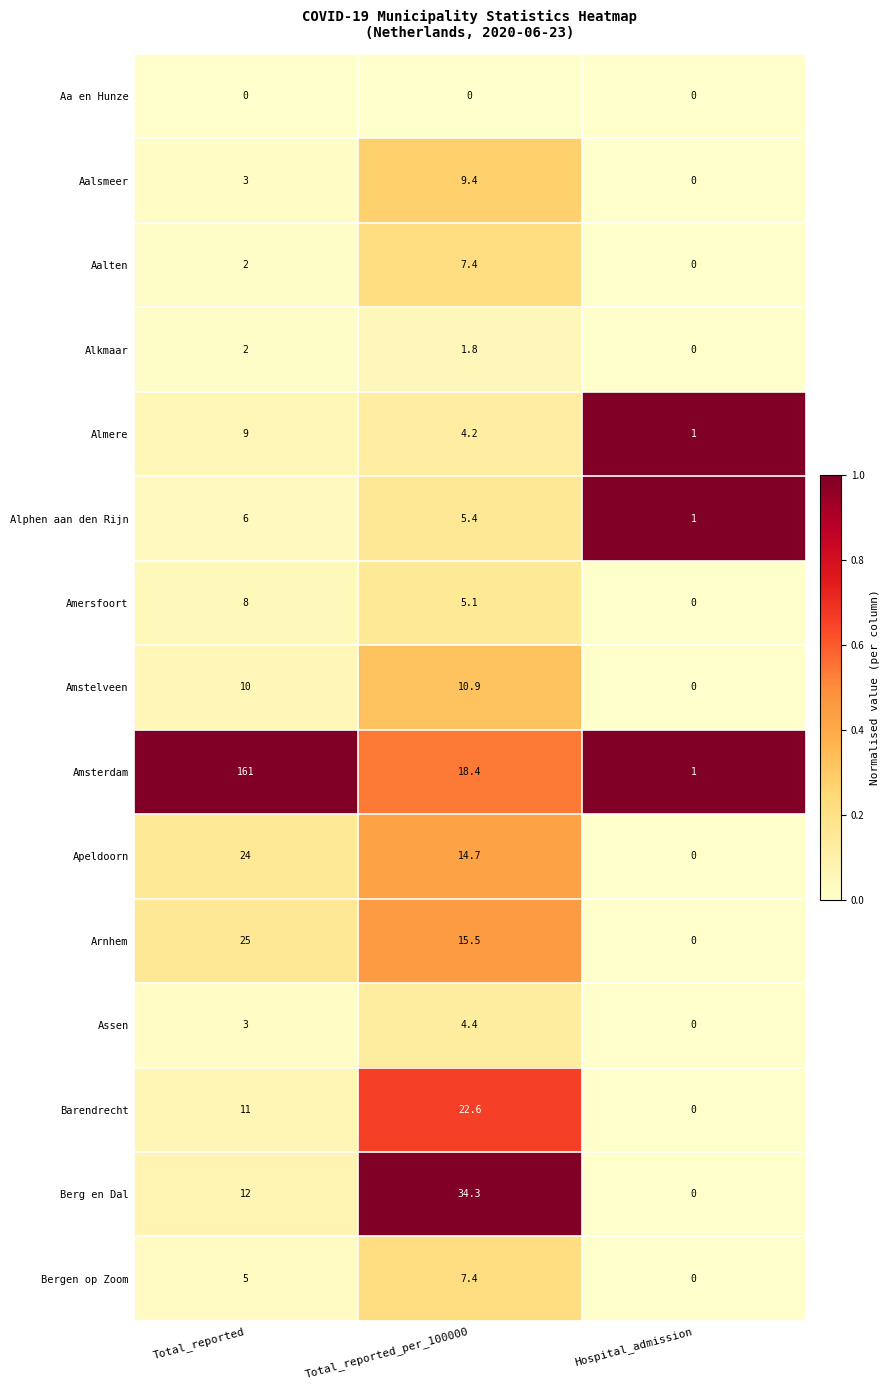

At how many categories does at least one series exceed 0?

3